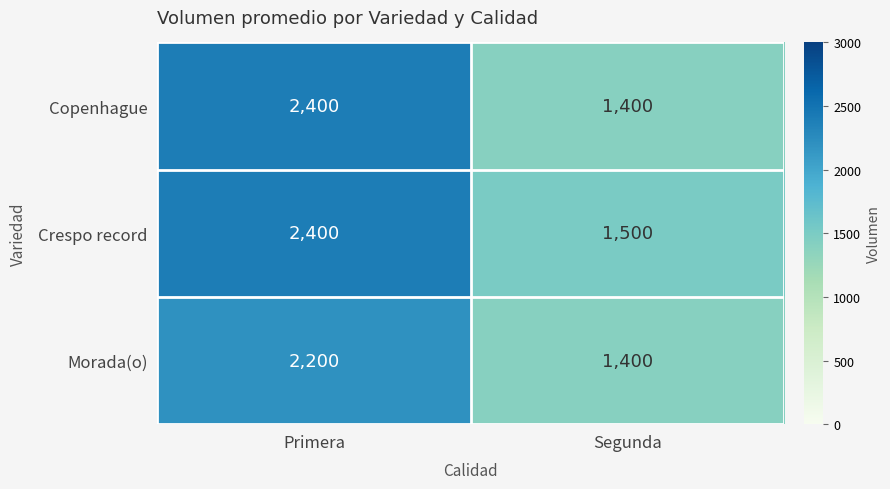

What is the maximum value for Copenhague?

2400